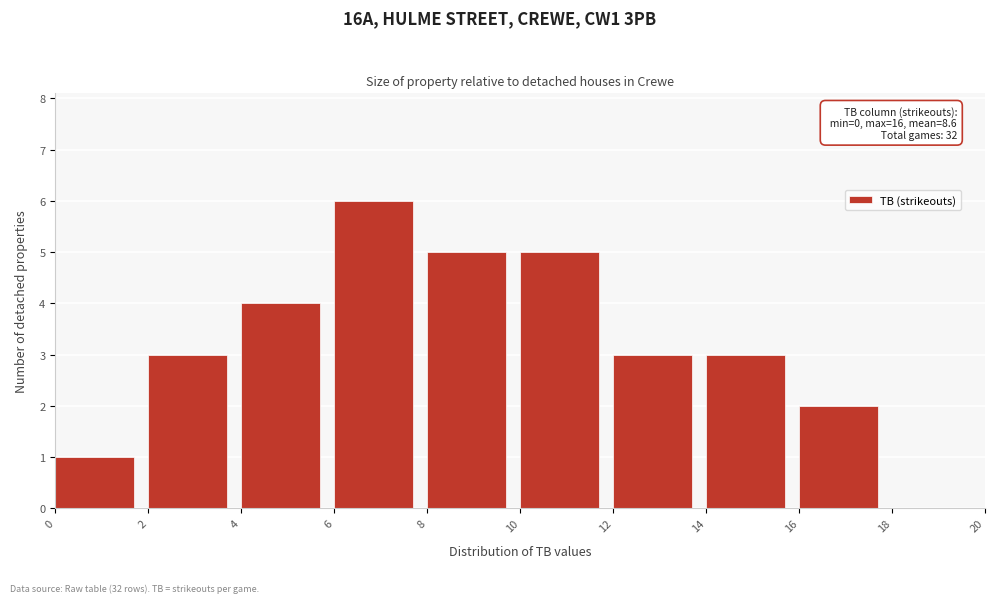

Over which range of the x-axis is the bar tallest?

6 to 8